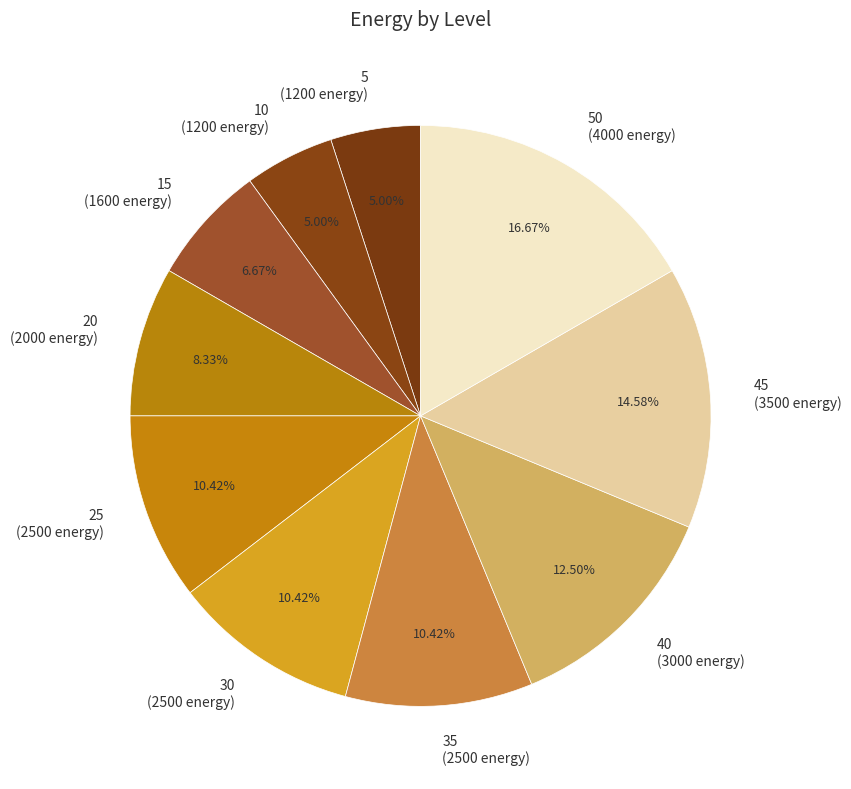

Approximately how many times larger is the value at 50 (4000 energy) compared to 20 (2000 energy)?

2.0